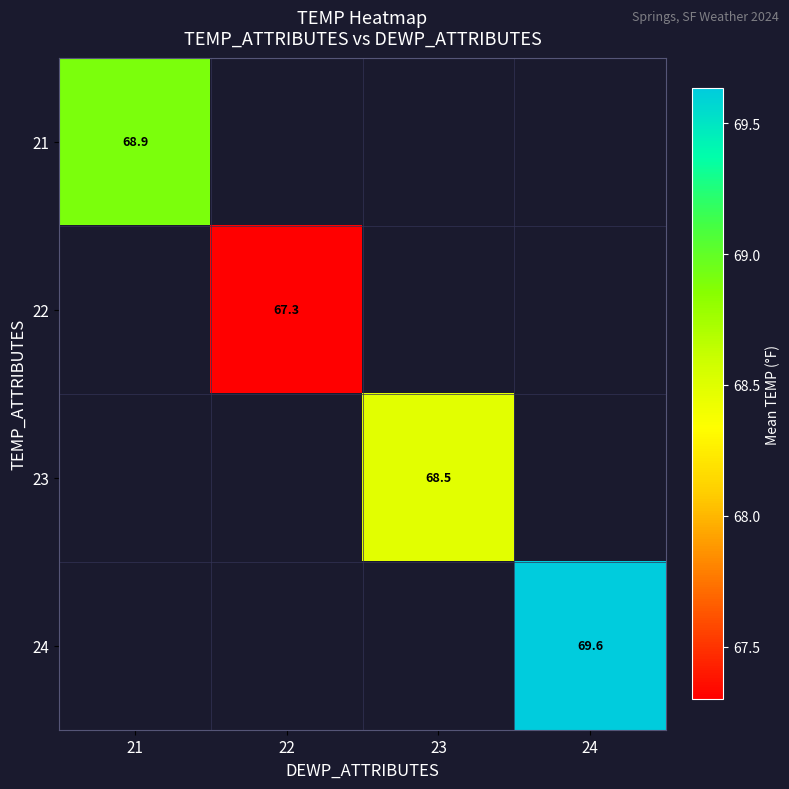

The value of 22 at 22 is 67.3. True or false?

True